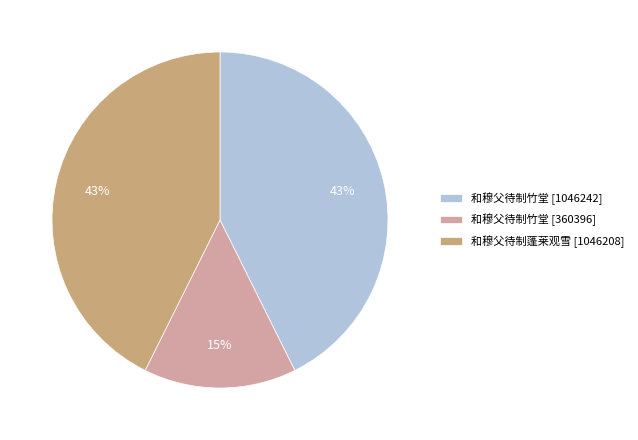

Do 和穆父待制竹堂 [360396] and 和穆父待制竹堂 [1046242] together represent more than half of the pie?

Yes